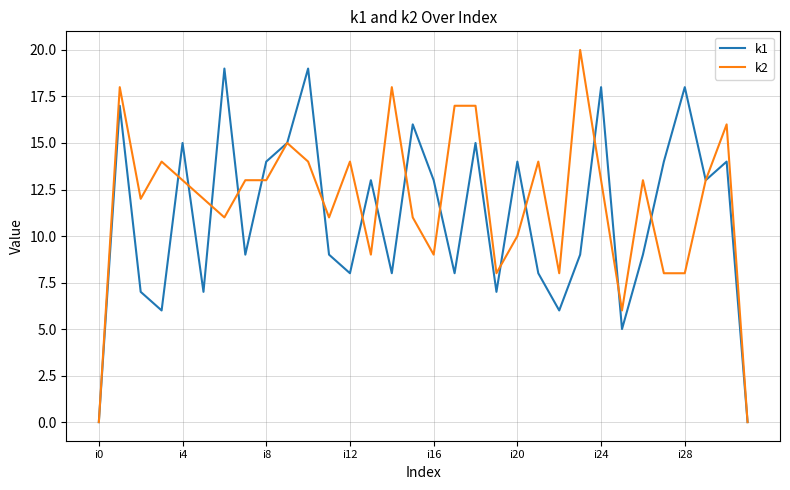

List the series in order of their peak value, highest first.

k2, k1